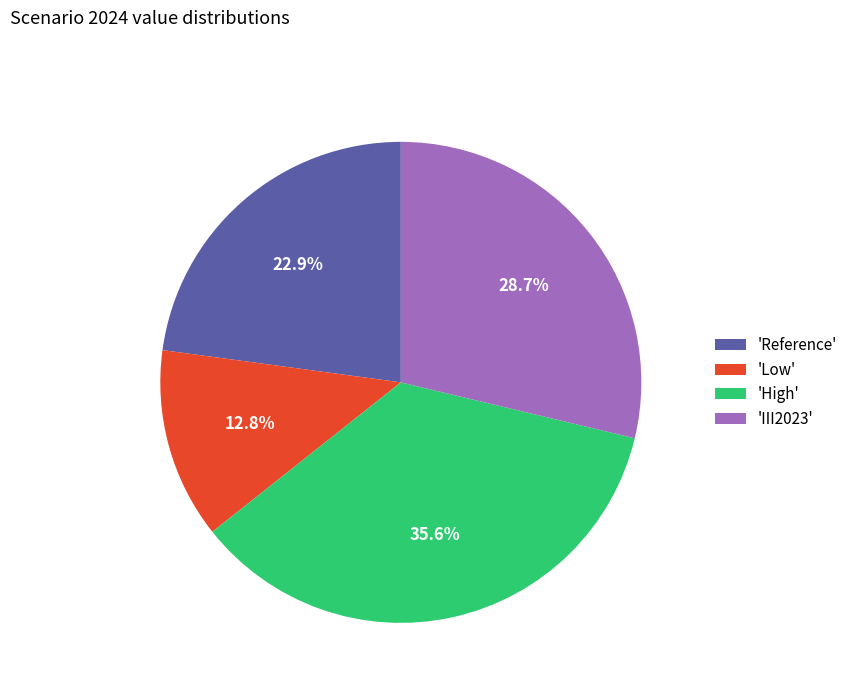

What is the ratio of the value at 'Reference' to the value at 'High'?

0.6